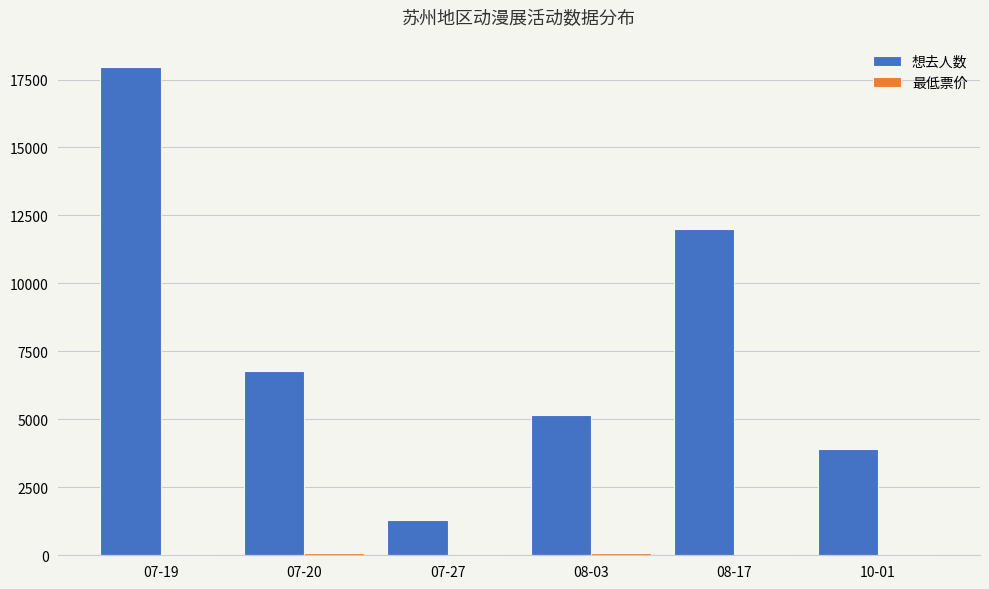

At which category is the sum across all series the highest?

07-19